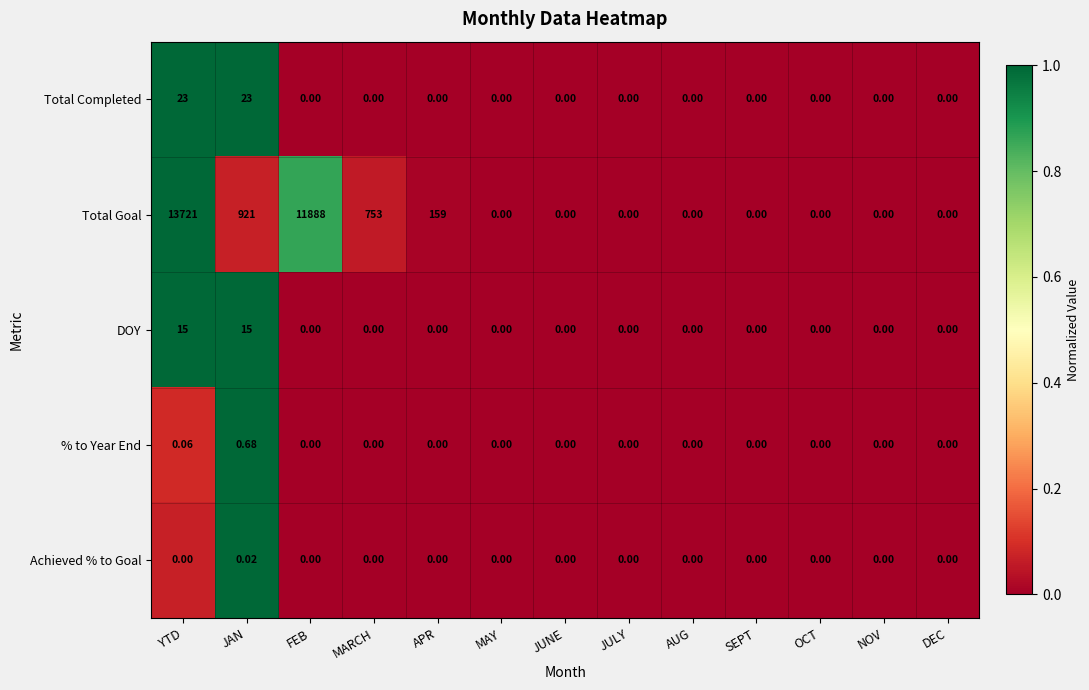

Rank the series by their maximum value, from highest to lowest.

Total Goal, Total Completed, DOY, % to Year End, Achieved % to Goal